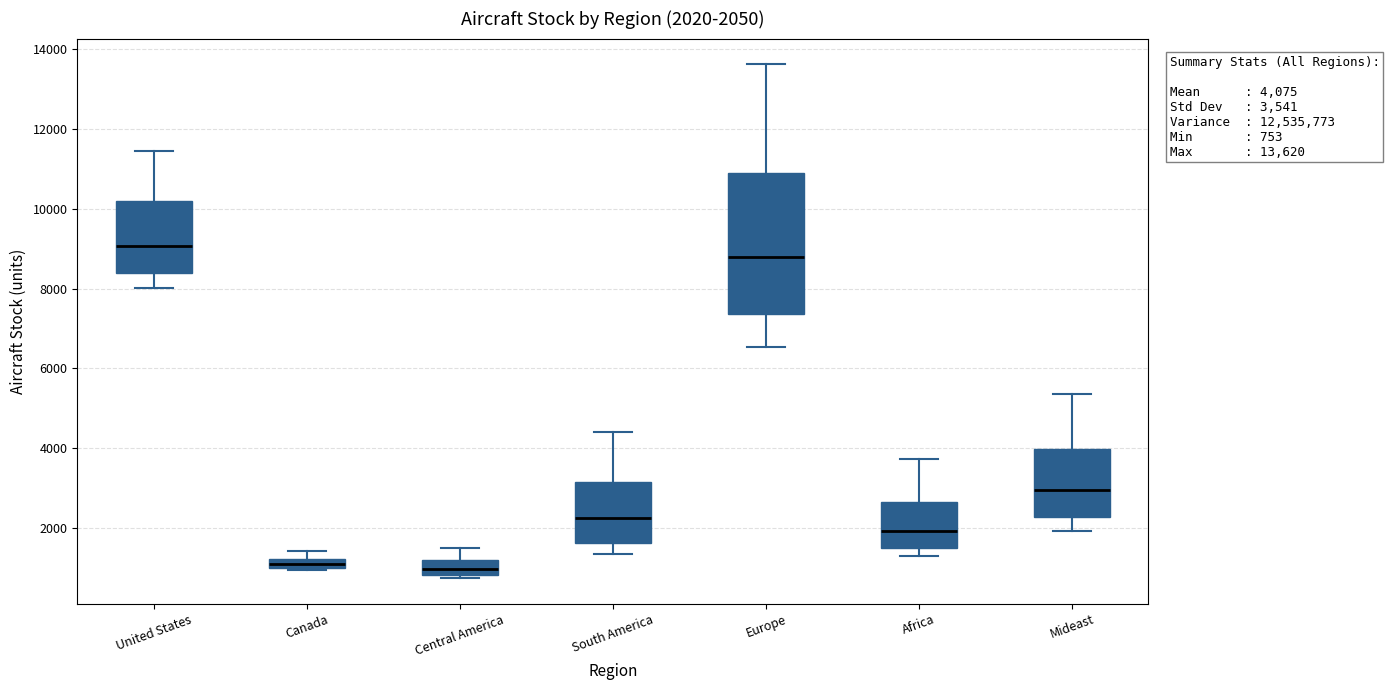

Comparing the boxes themselves (not the whiskers), which one is the tallest?

Europe